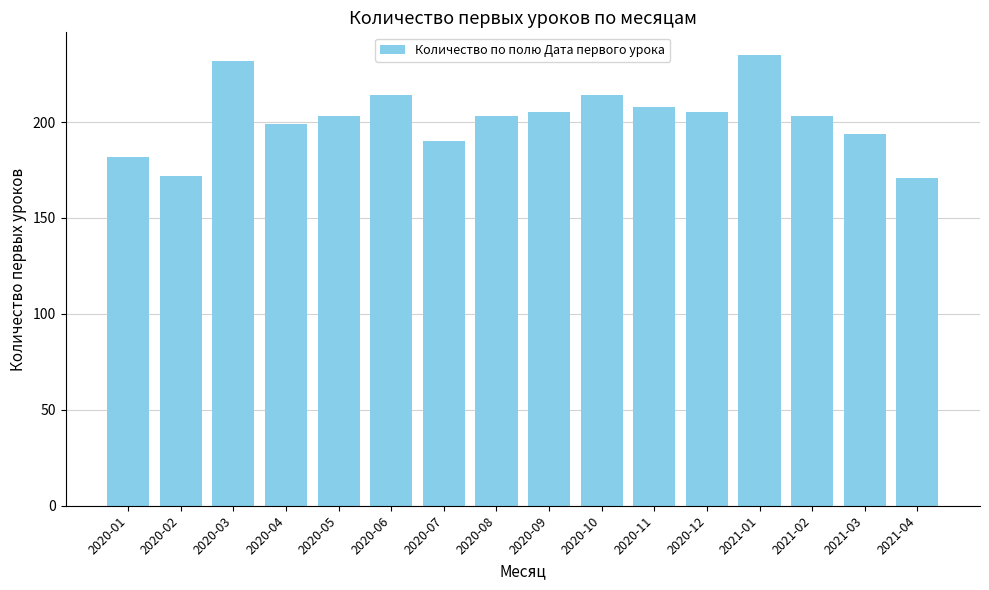

What is the difference between the maximum and second lowest values?

63